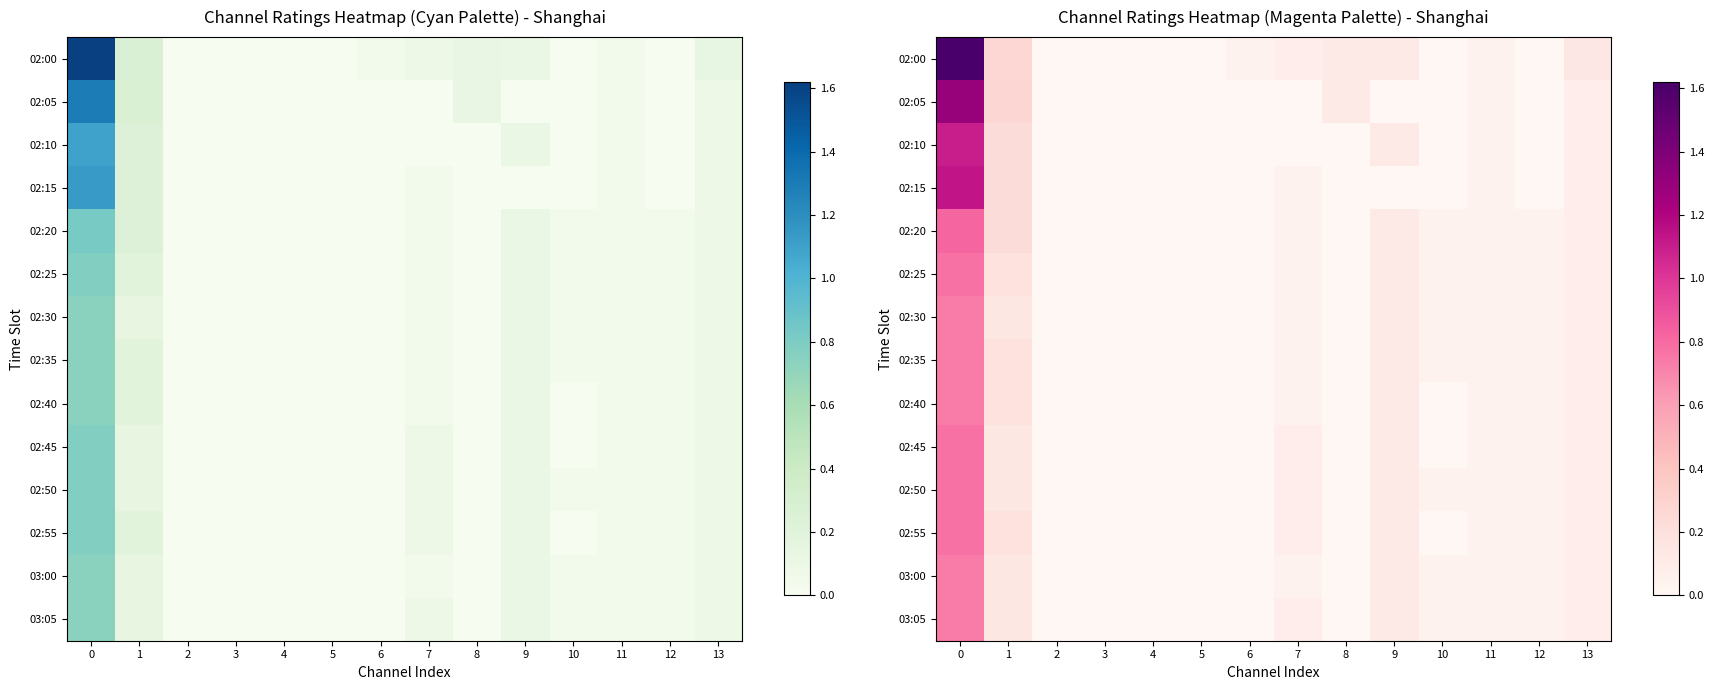

At how many categories does at least one series exceed 1?

1